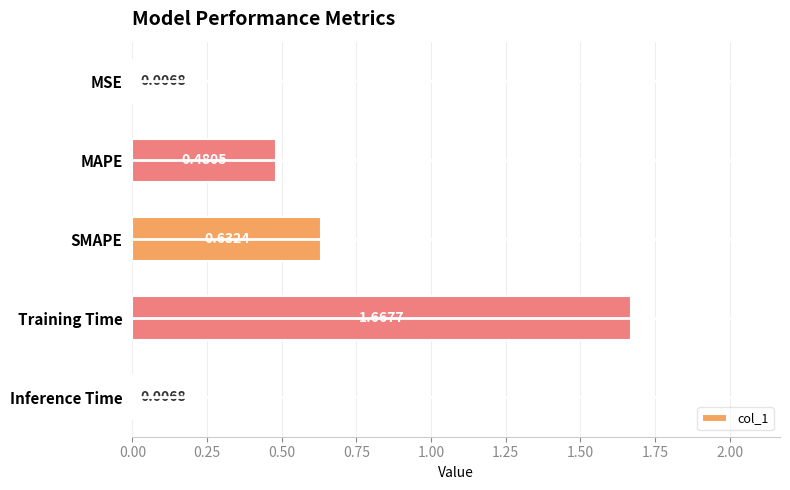

What is the label of the 5th bar from the bottom?

MSE